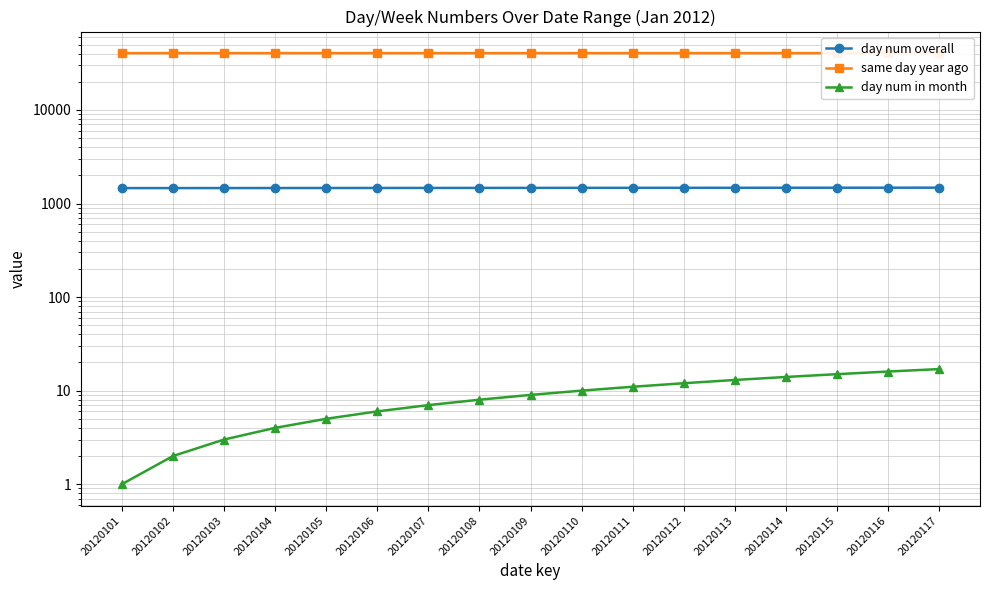

True or false: same day year ago has more than 2 interior local peaks.

False